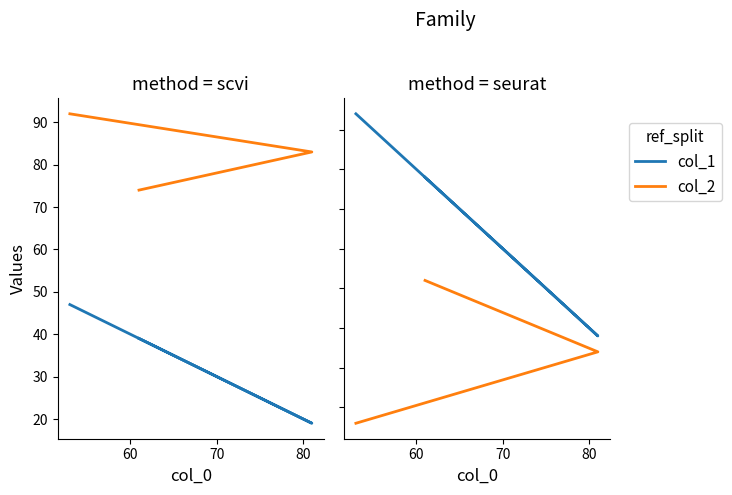

Where is col_1 nearest to the value 33?

70